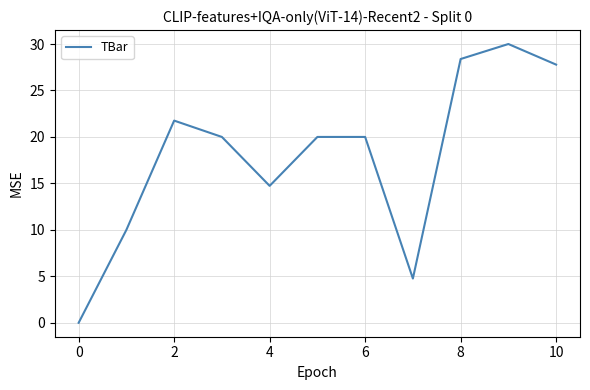

What is the greatest value displayed?

30.0